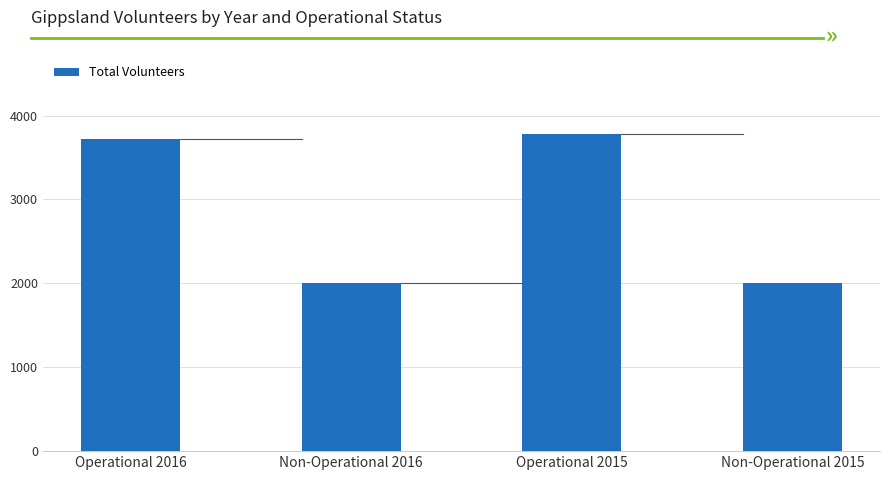

What is the change in value from Operational 2016 to Non-Operational 2016?

-1715